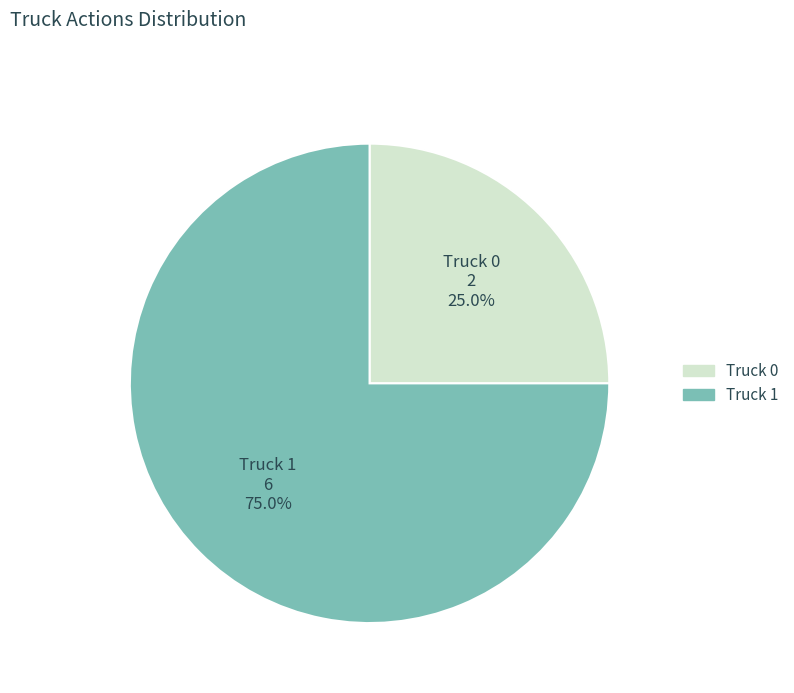

How many slices are in this pie chart?

2